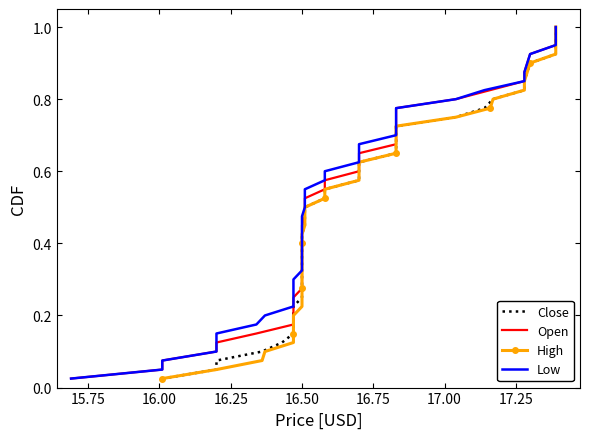

What position from the right is 17.00?

34